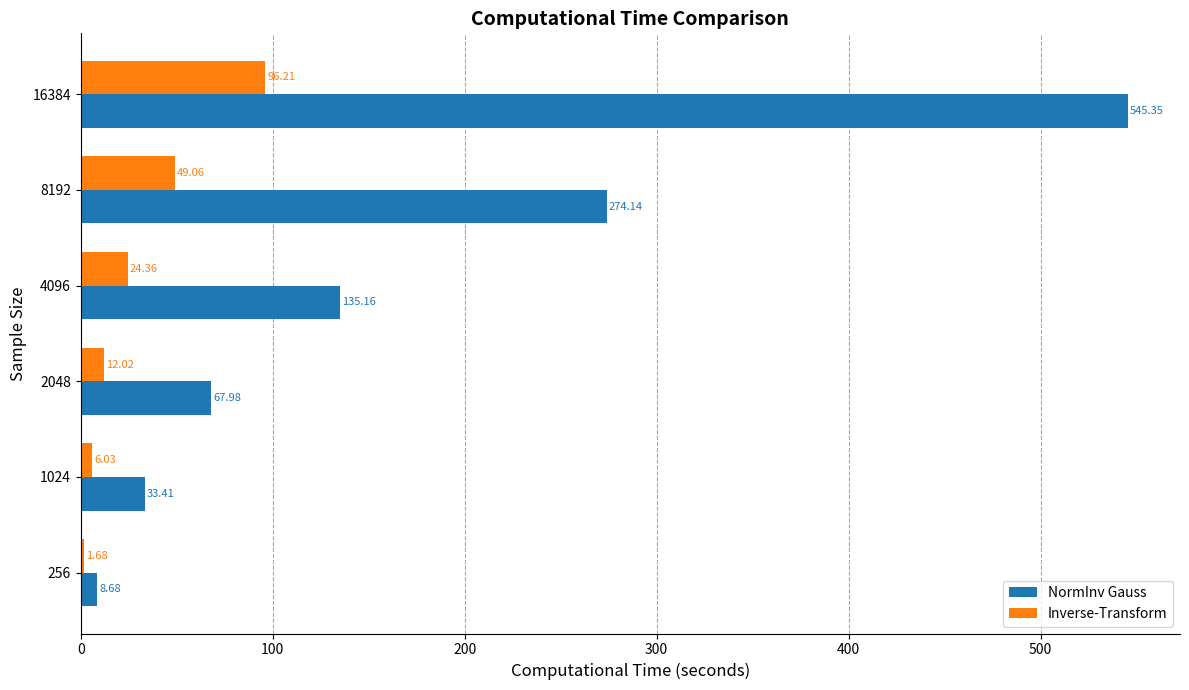

Which category has the highest value across all series?

16384